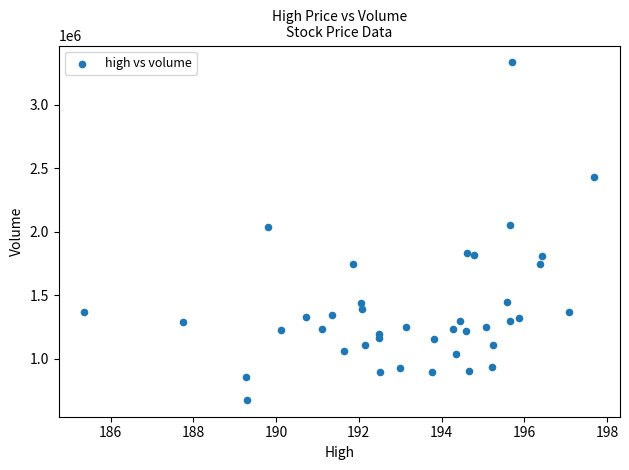

What is the range of Y values (max minus min)?

2656700